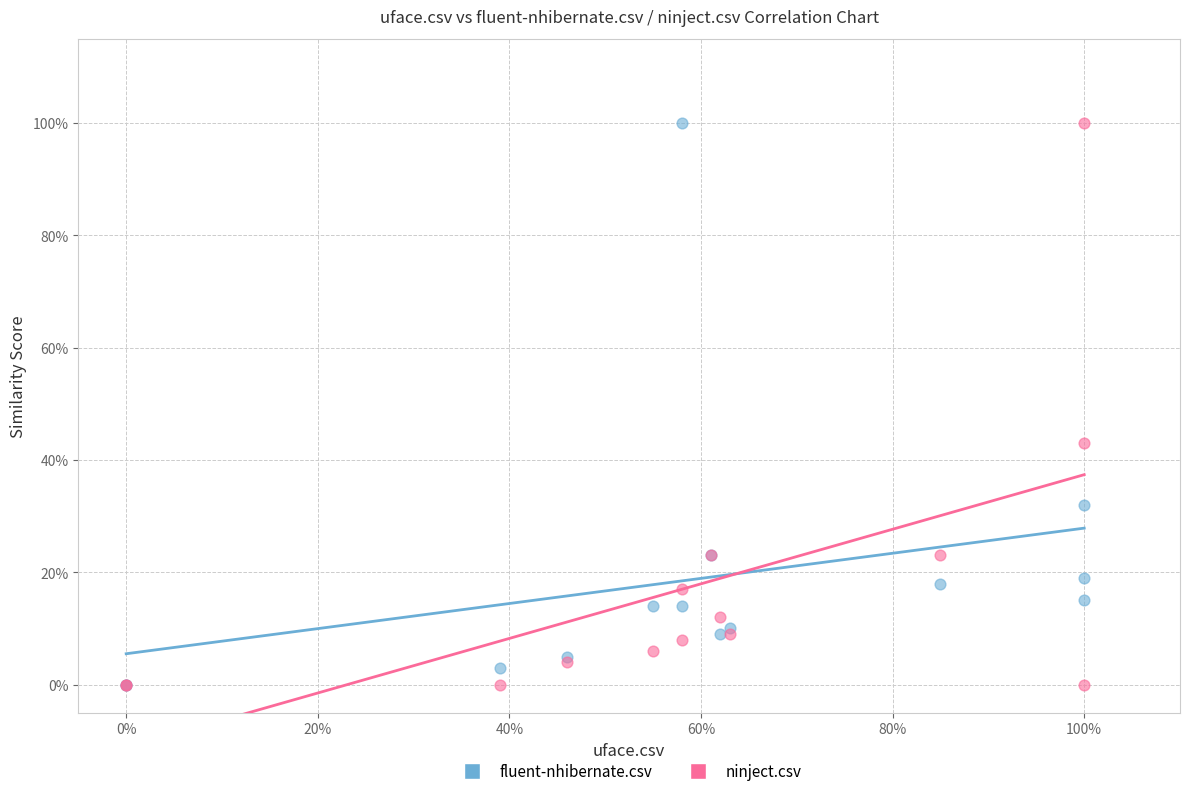

What are all the series names shown in the legend?

fluent-nhibernate.csv, ninject.csv